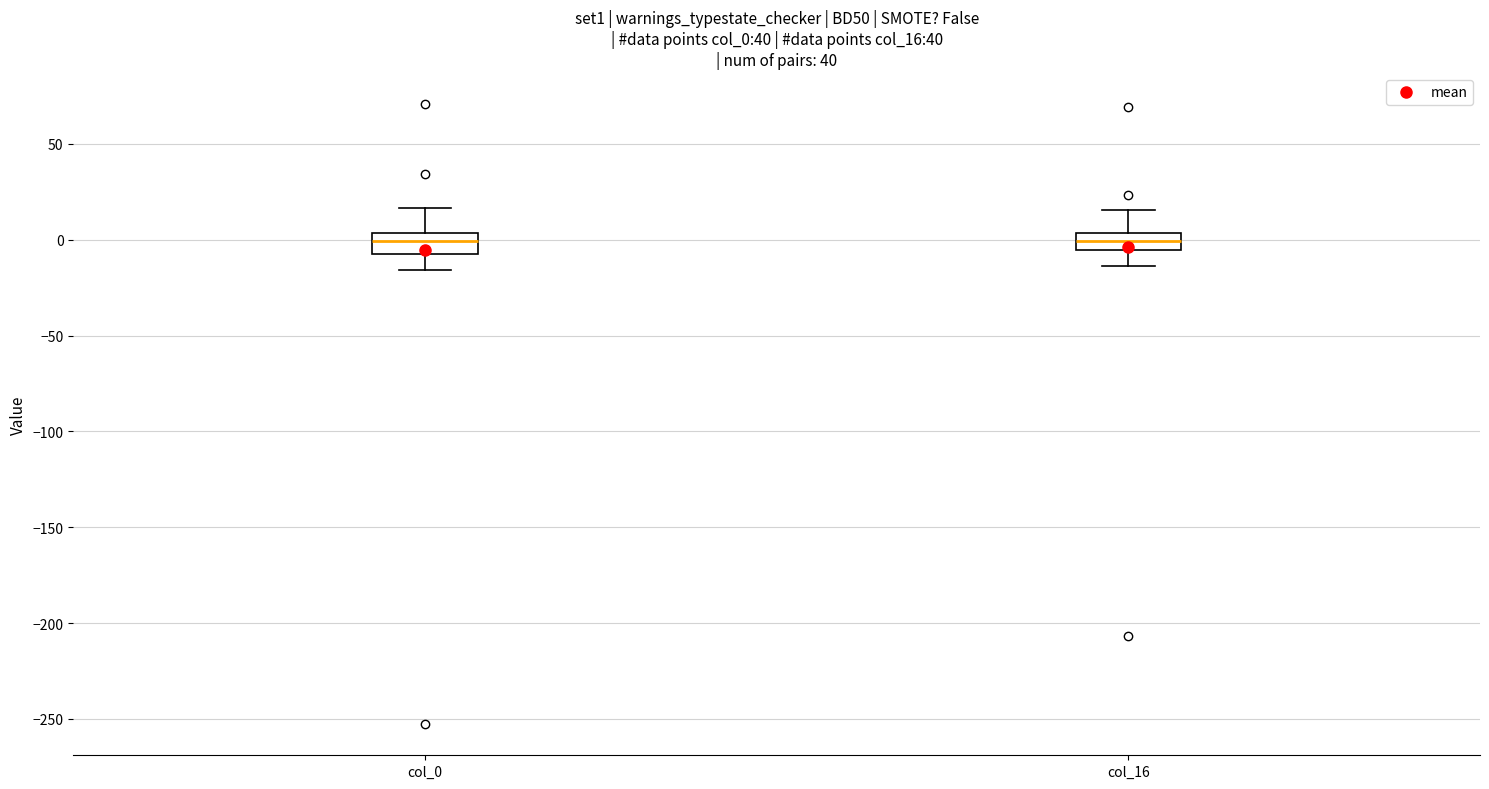

Where is the upper edge of the box for col_0 on the y-axis? The values are not printed on the chart, so give them approximately, as read against the axis.

5